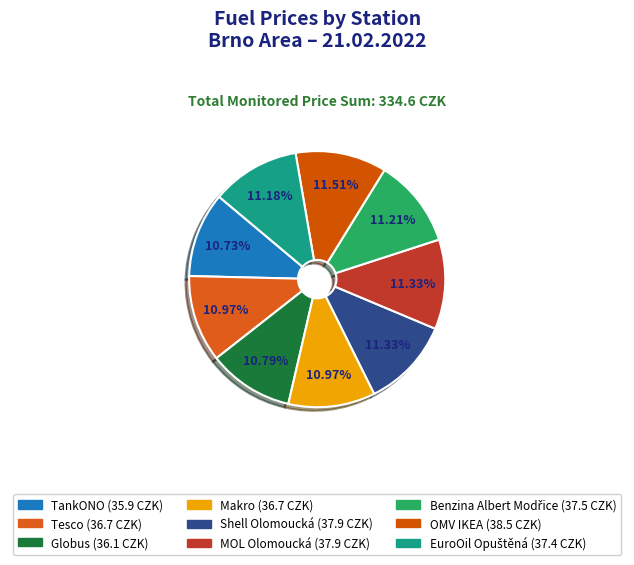

To the nearest percent, what percentage of the pie is OMV IKEA?

12%